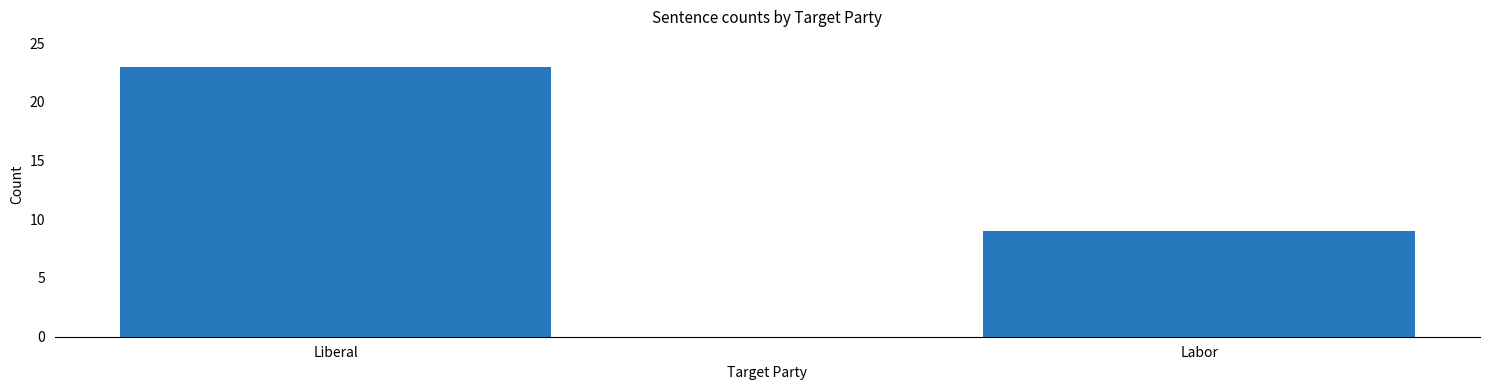

Are the bars horizontal?

No